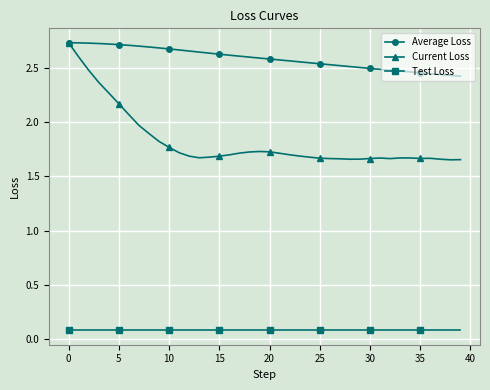

Which series has the largest range (max minus min)?

Current Loss